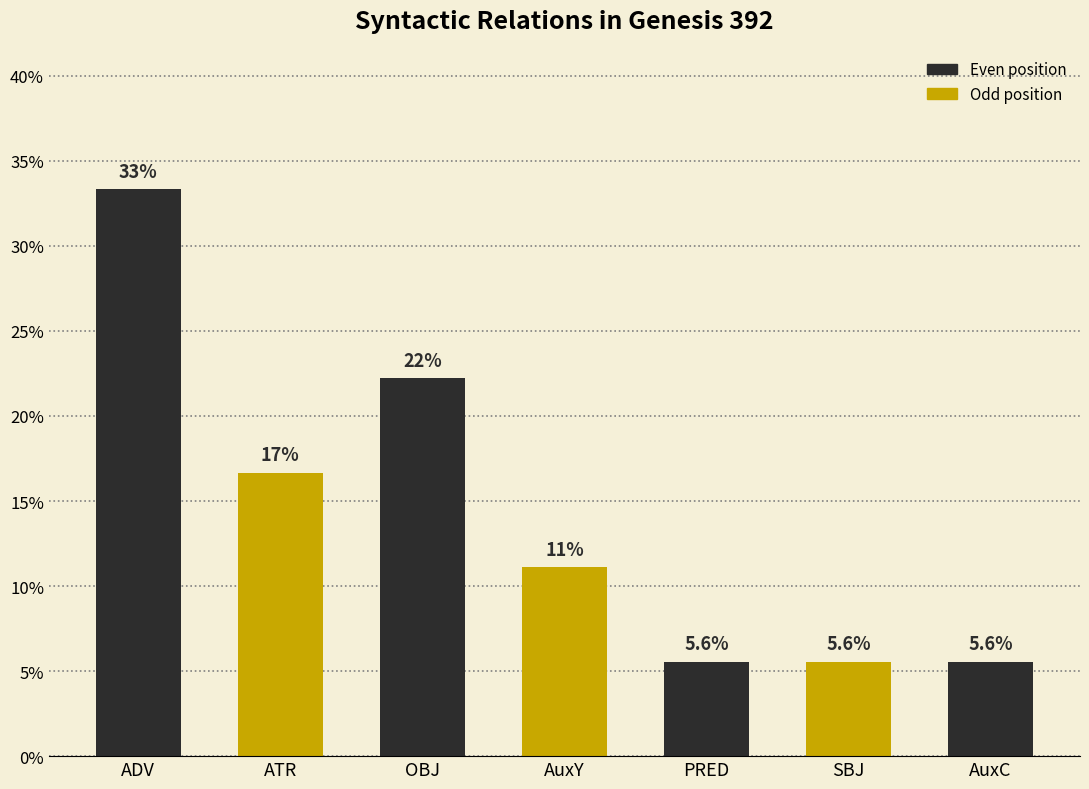

How many bars are there in total?

7